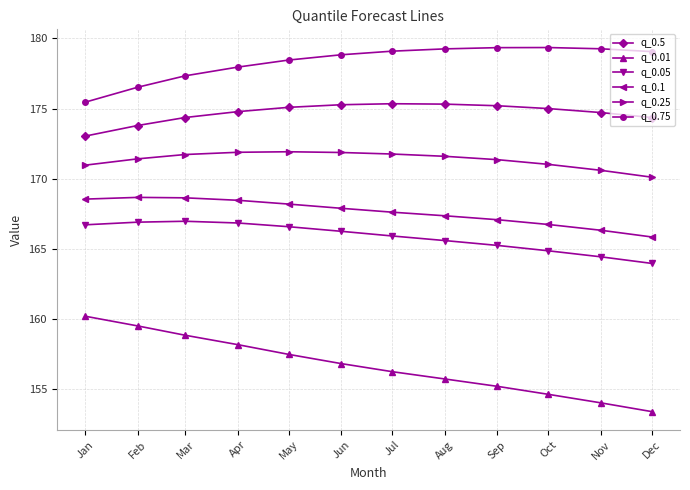

How many data points in q_0.75 are above 179?

6